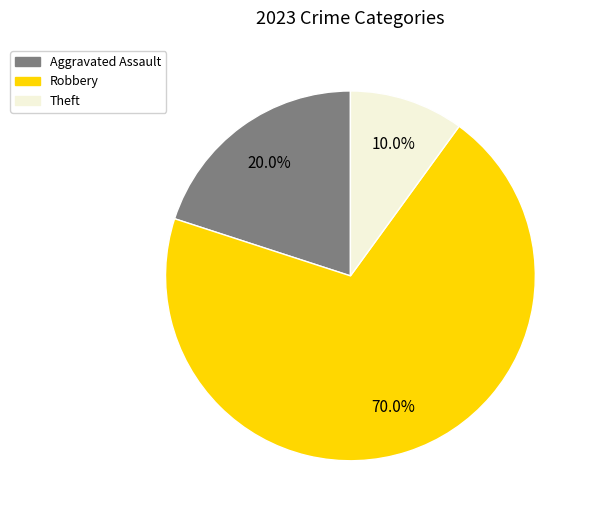

To the nearest percent, what portion does Theft represent?

10%